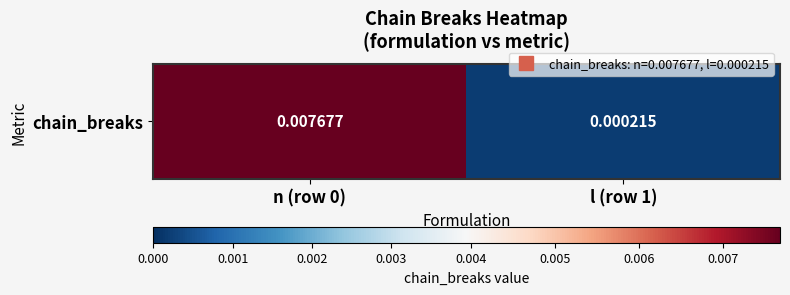

List the labels in order of value, smallest first.

l (row 1), n (row 0)